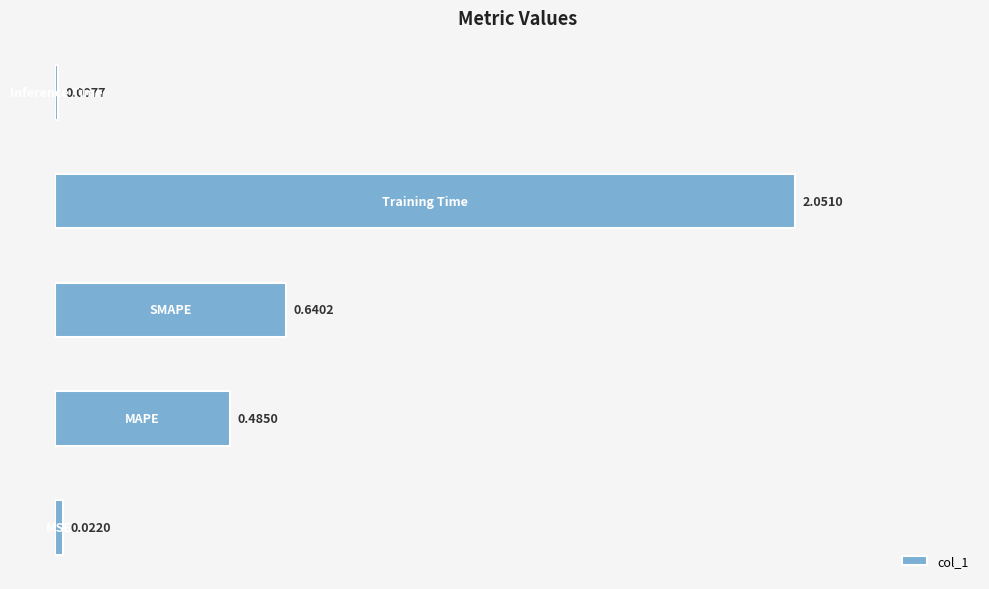

What is the sum of all values?

3.2